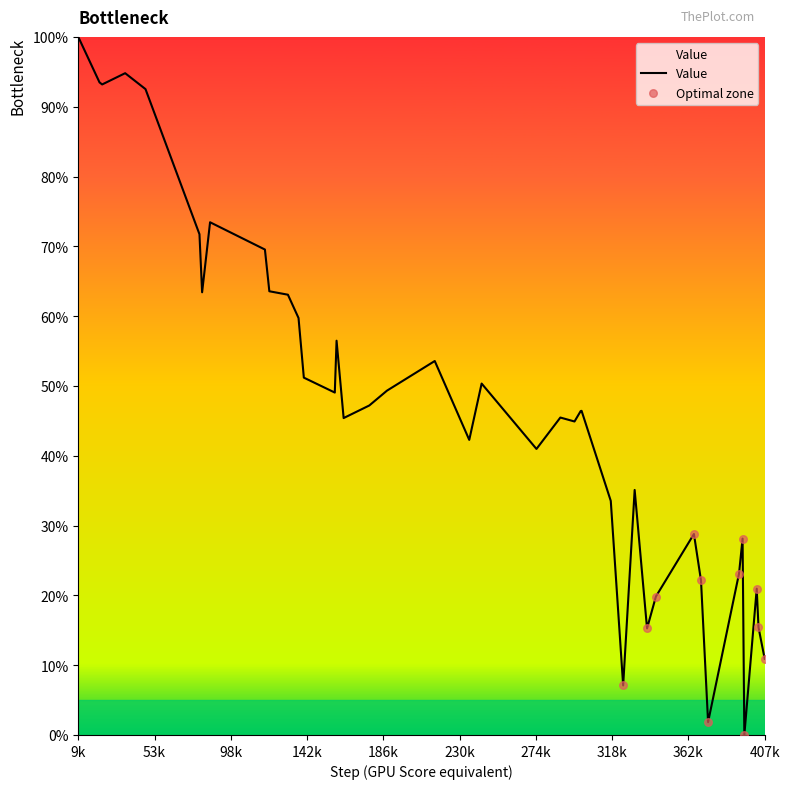

What is the difference between the maximum and minimum values?

100.0